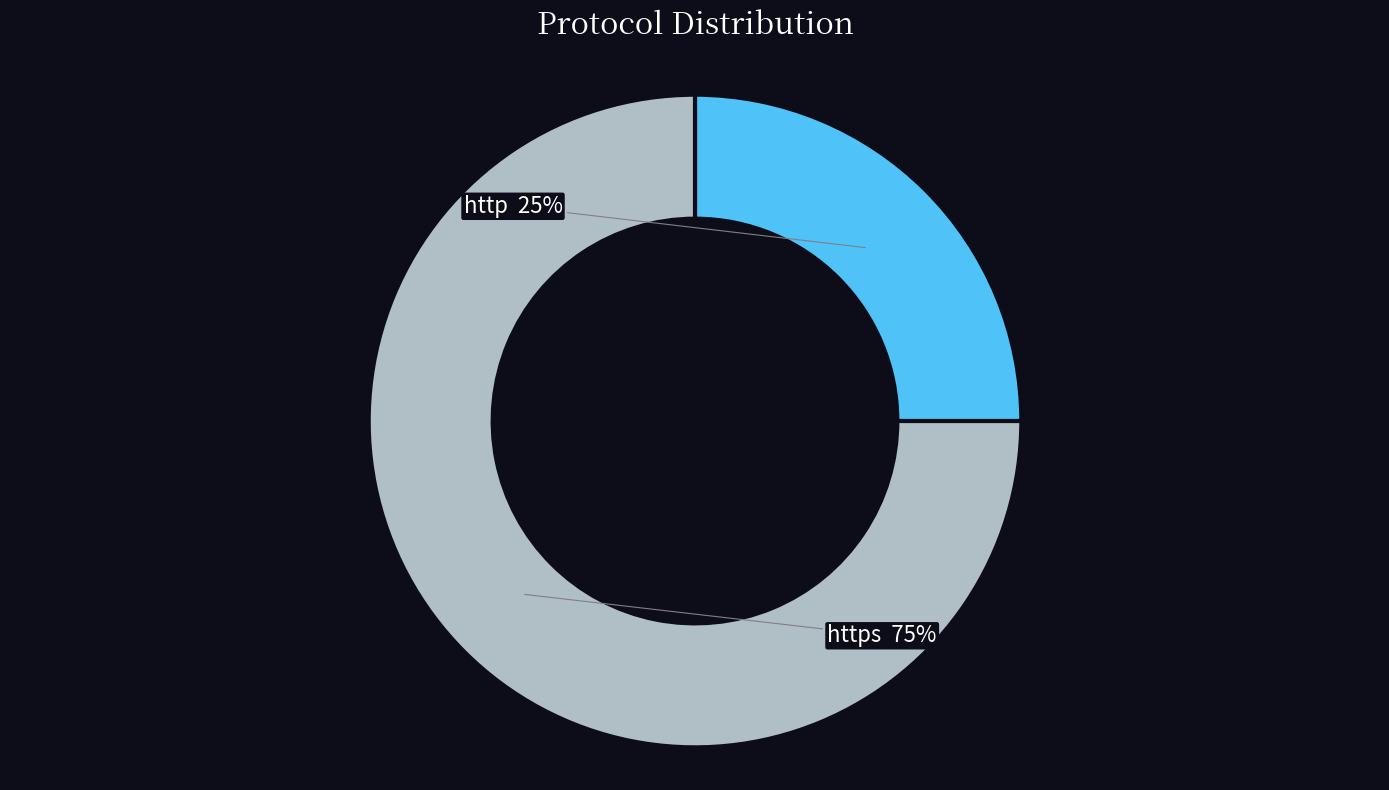

To the nearest percent, what is the combined percentage of http and https?

100%